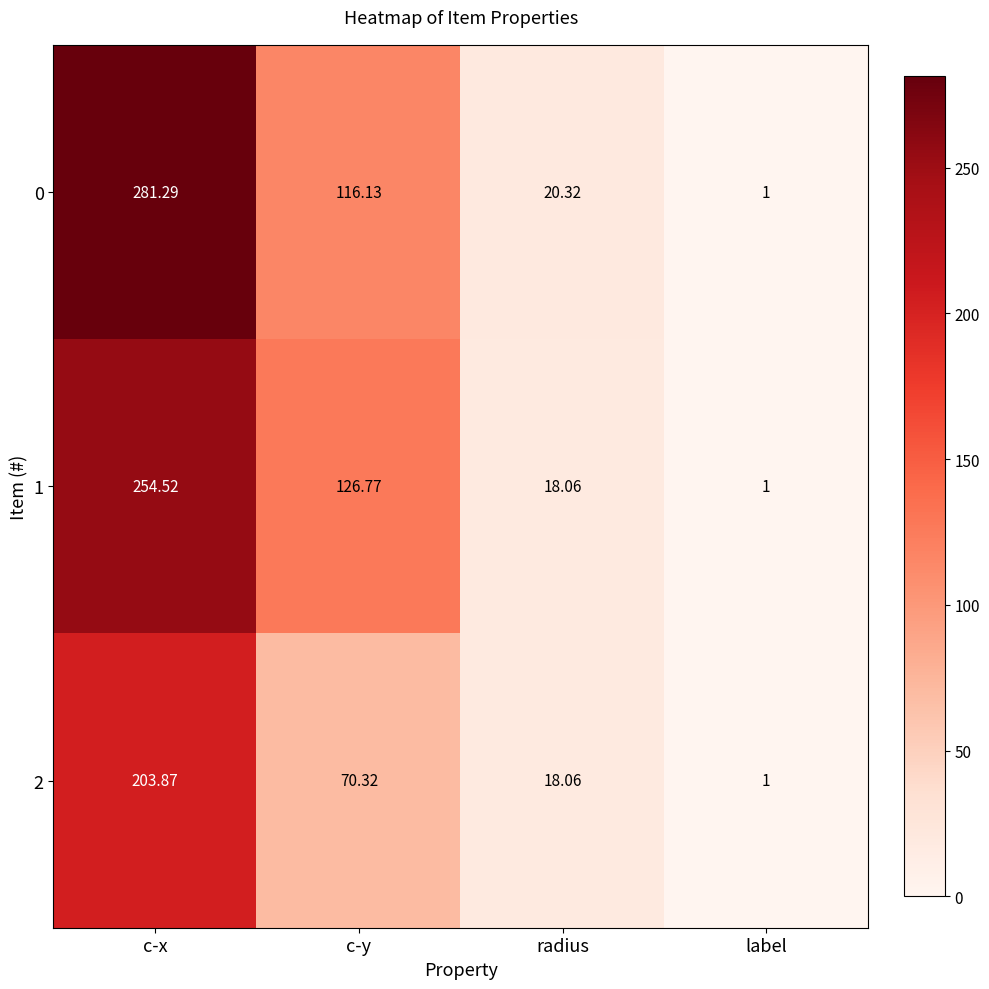

Which category has the lowest value in the 0 series?

label